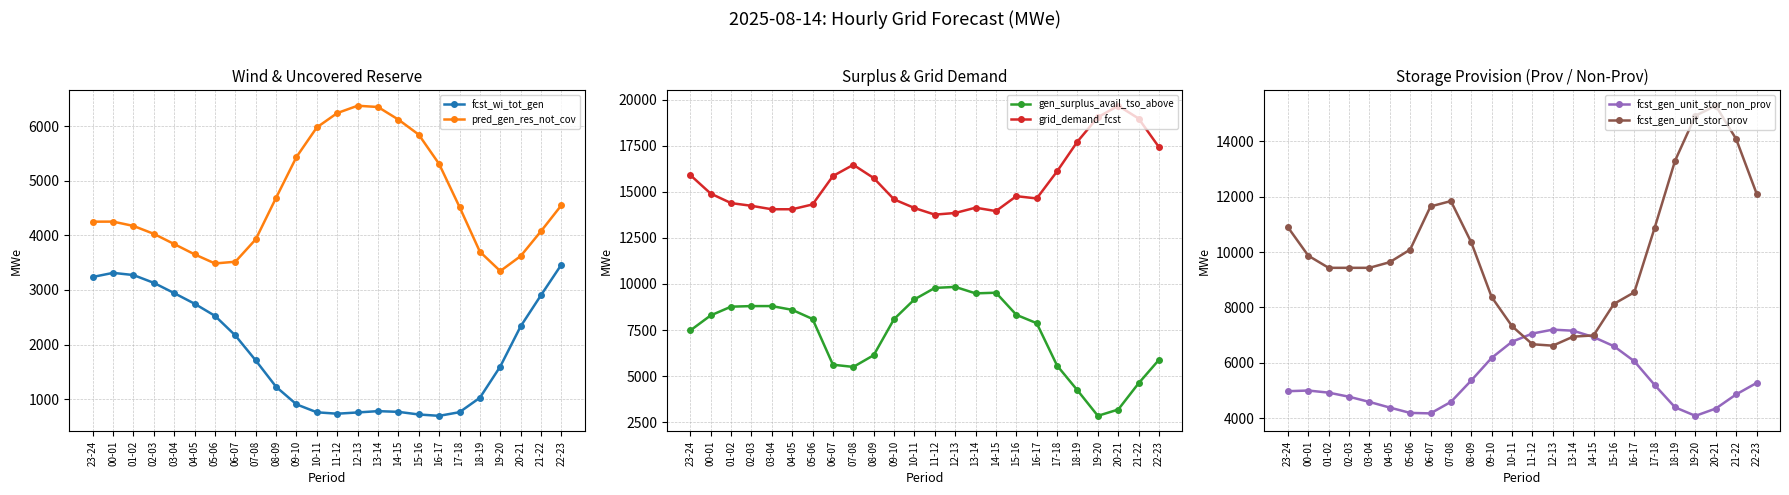

Between 01-02 and 19-20, which series saw the biggest shift?

gen_surplus_avail_tso_above